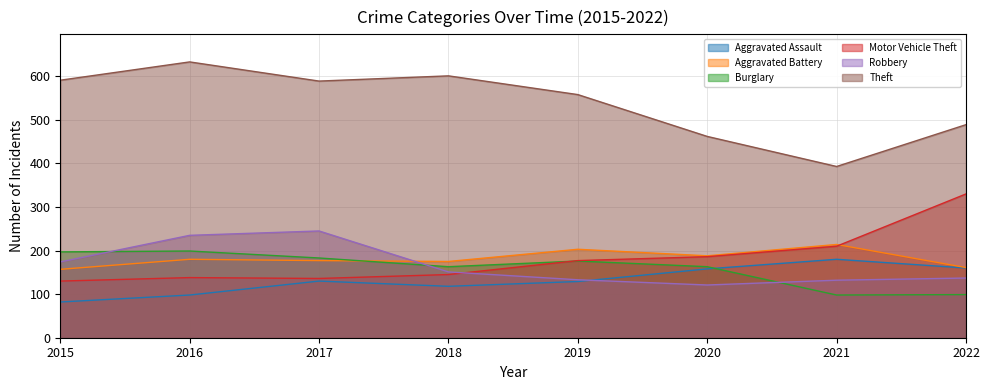

At which category does the chart reach its minimum across all series?

2015